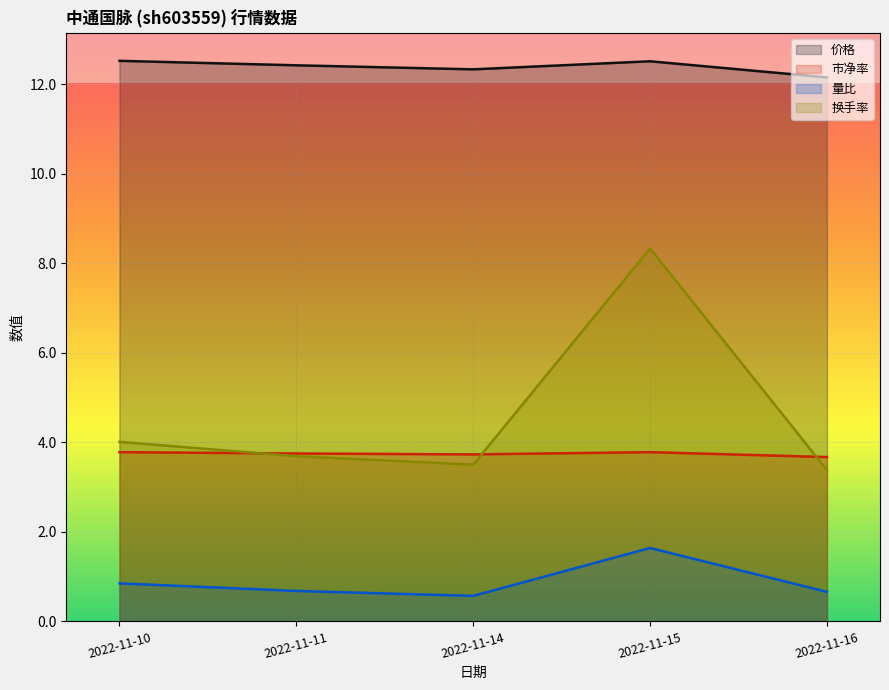

What is the value of the 价格 point at the 2nd from the left?

12.4